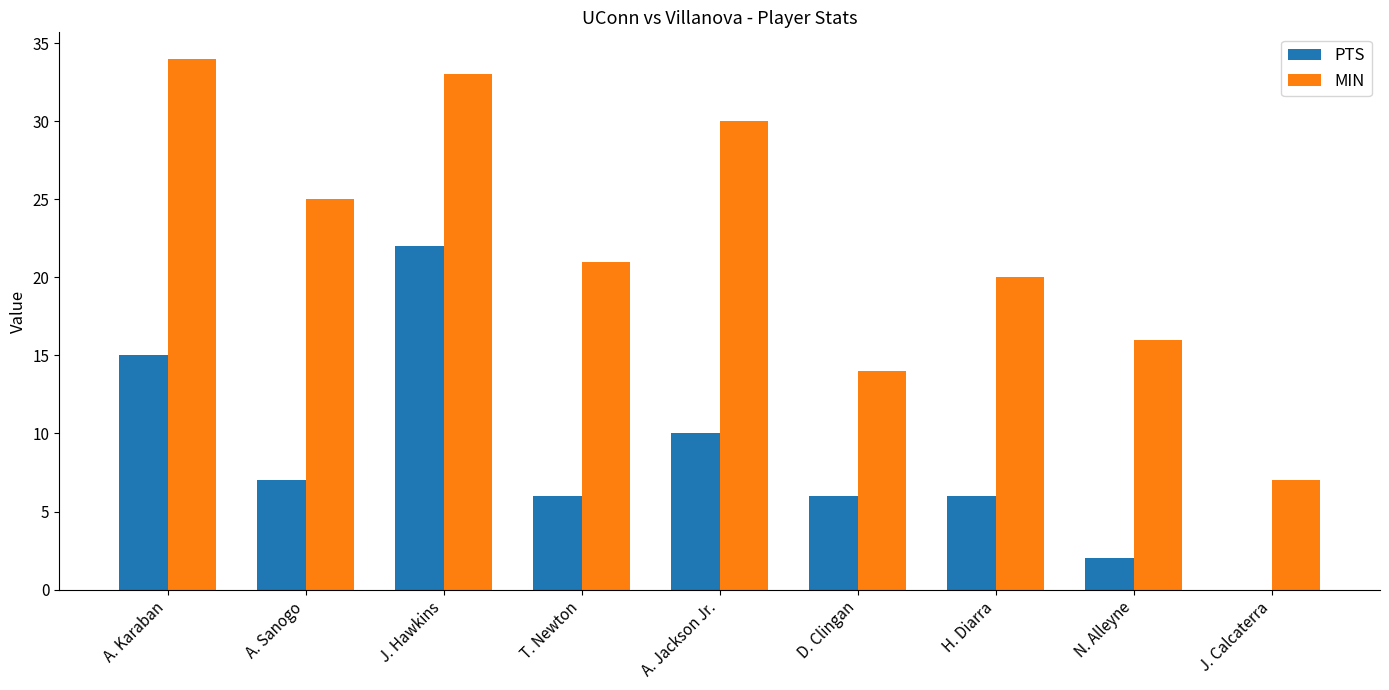

Between A. Sanogo and H. Diarra, which series saw the biggest shift?

MIN